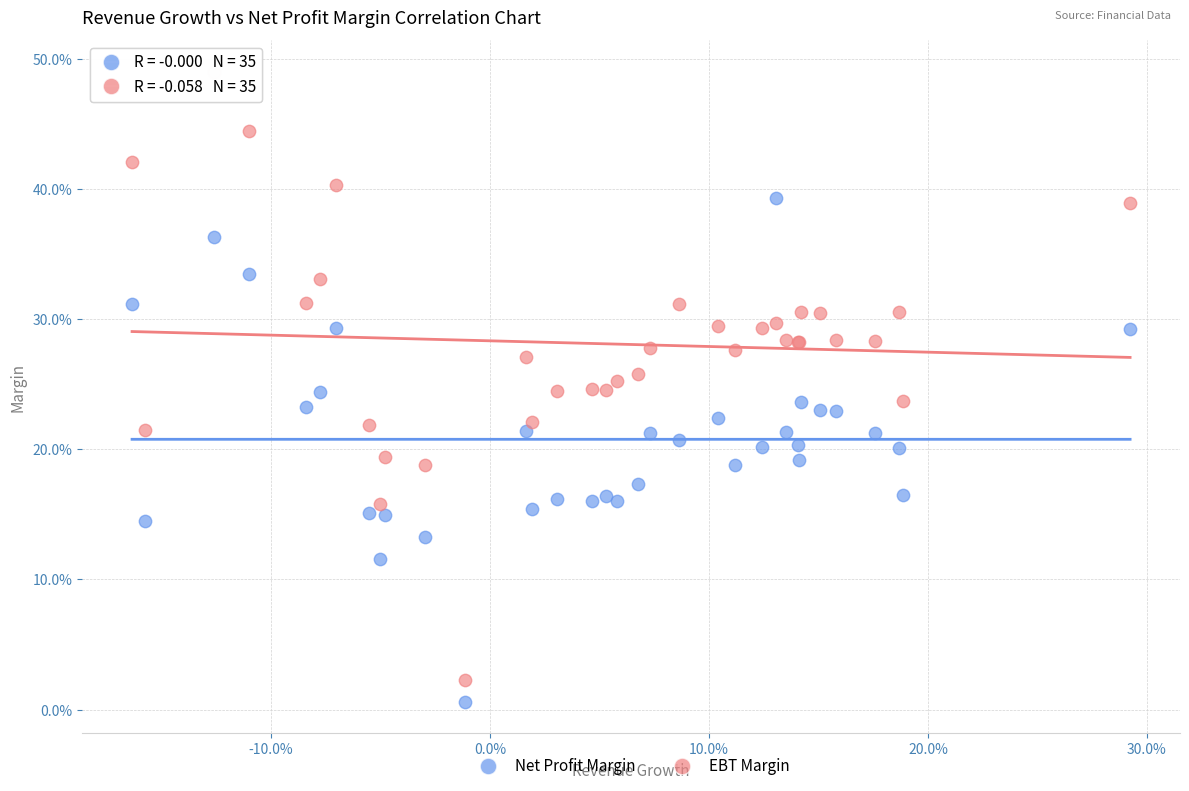

Which series reaches the maximum Y coordinate?

EBT Margin